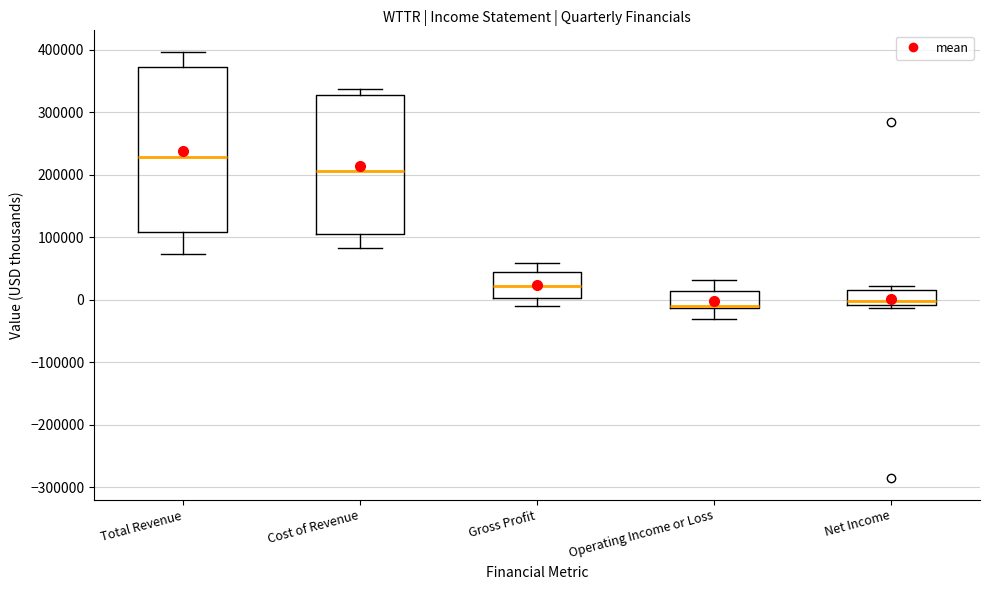

Reading left to right, read every box against the y-axis: the position of its median line, the range the box covers, and the ends of its whiskers. The values are not printed on the chart, so give them approximately, as read against the axis.

Total Revenue: median 230000, box 110000 to 370000, whiskers 70000 to 400000
Cost of Revenue: median 210000, box 110000 to 330000, whiskers 80000 to 340000
Gross Profit: median 20000, box 0 to 40000, whiskers -10000 to 60000
Operating Income or Loss: median -10000 (just above the box's lower edge), box -10000 to 10000, whiskers -30000 to 30000
Net Income: median 0, box -10000 to 20000, whiskers -10000 (just below the box's lower edge) to 20000 (just above the box's upper edge)